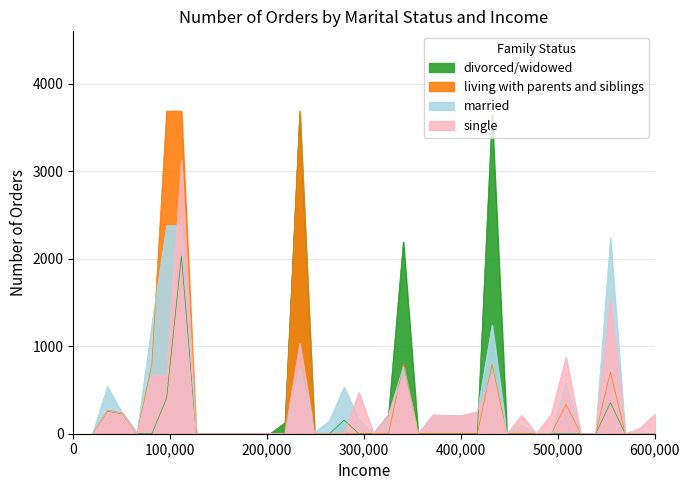

Rank the series by their average value, from highest to lowest.

Scen_45, Scen_59, Scen_11, Scen_36